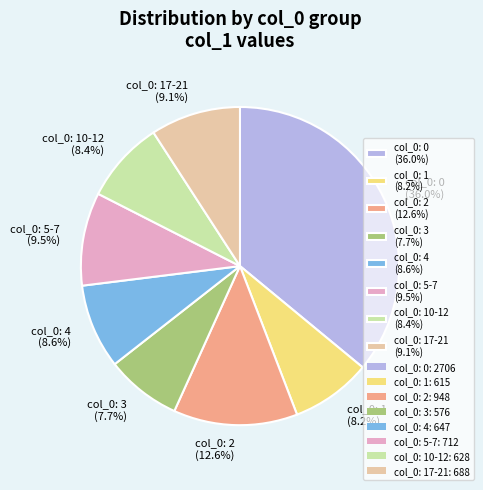

Which category has the smallest portion of the pie?

col_0: 3 (7.7%)